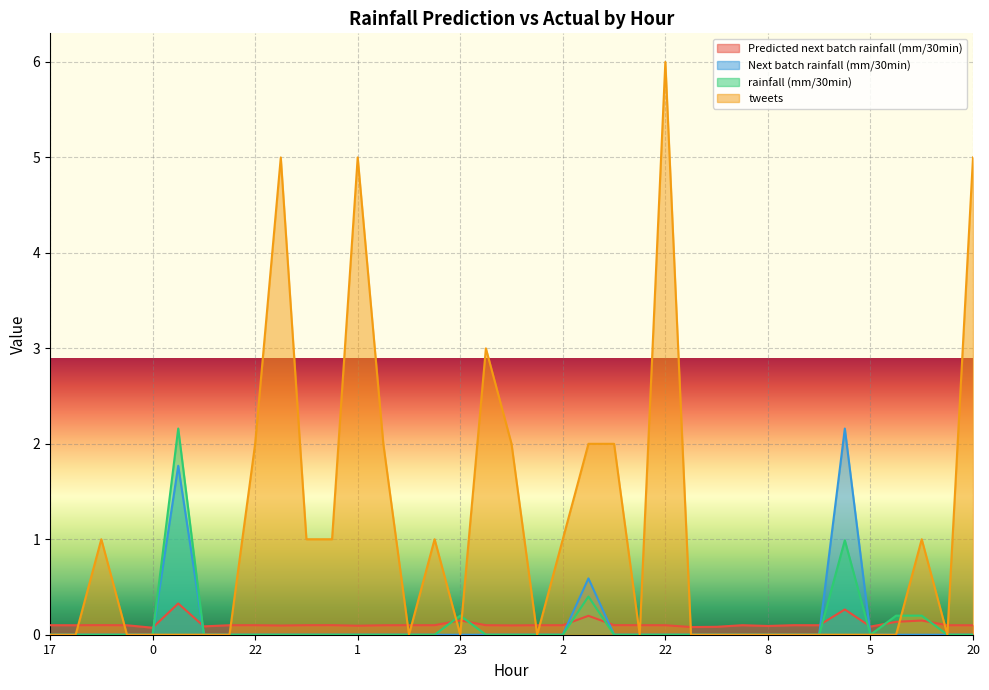

Is it true that Next batch rainfall (mm/30min) equals 1.0 at 9?

False